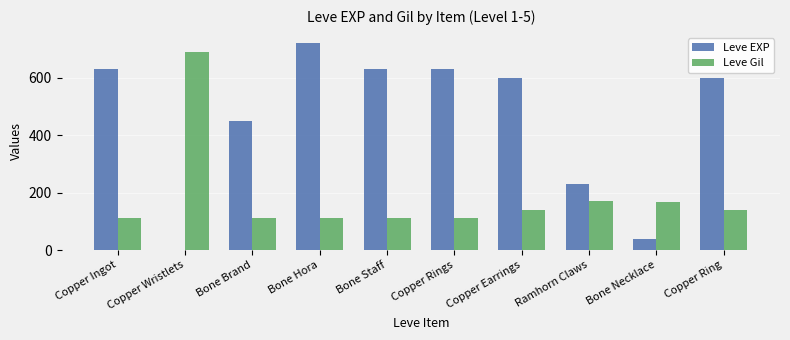

Which series has the largest total across all categories?

Leve EXP